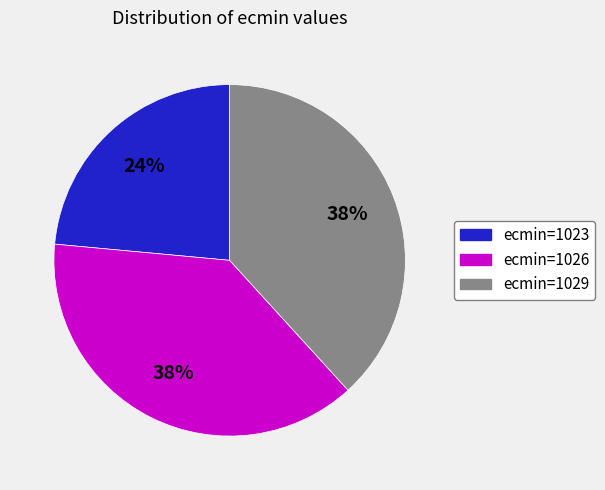

To the nearest percent, what is the average slice percentage?

33%